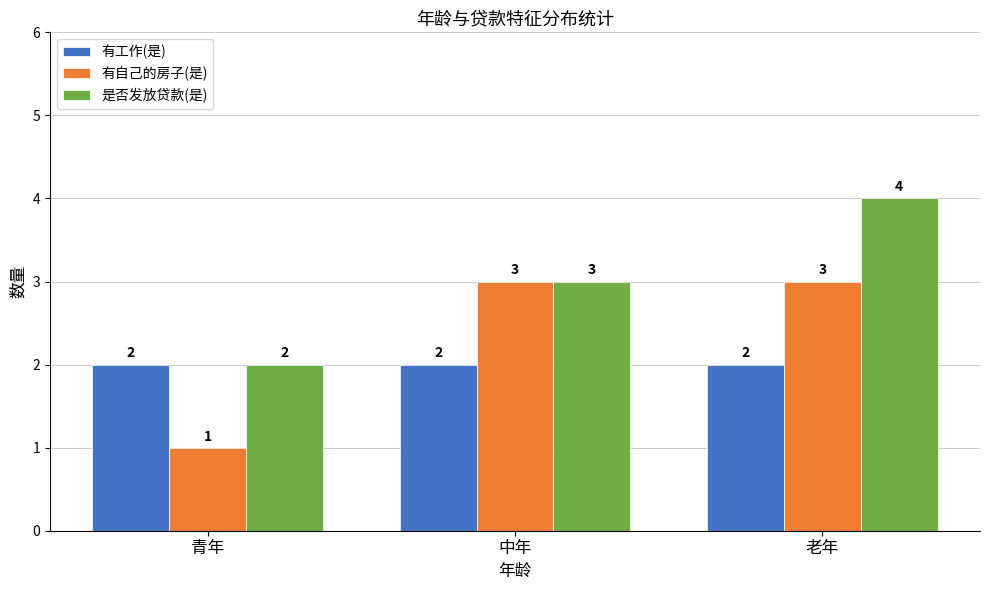

Is it true that 有自己的房子(是) equals 1 at 老年?

False